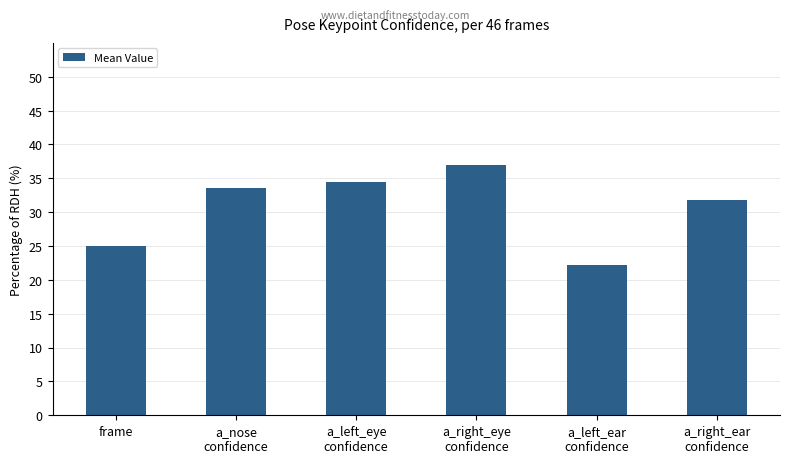

Rank the categories by value from highest to lowest.

a_right_eye
confidence, a_left_eye
confidence, a_nose
confidence, a_right_ear
confidence, frame, a_left_ear
confidence